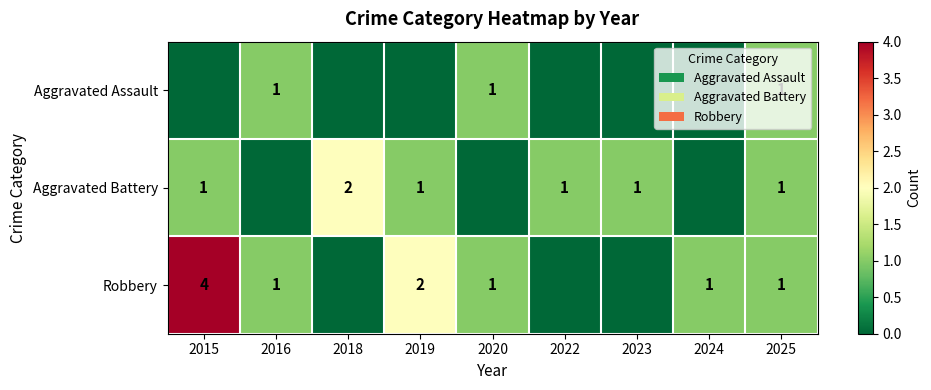

The value of Robbery at 2024 is 1. True or false?

True